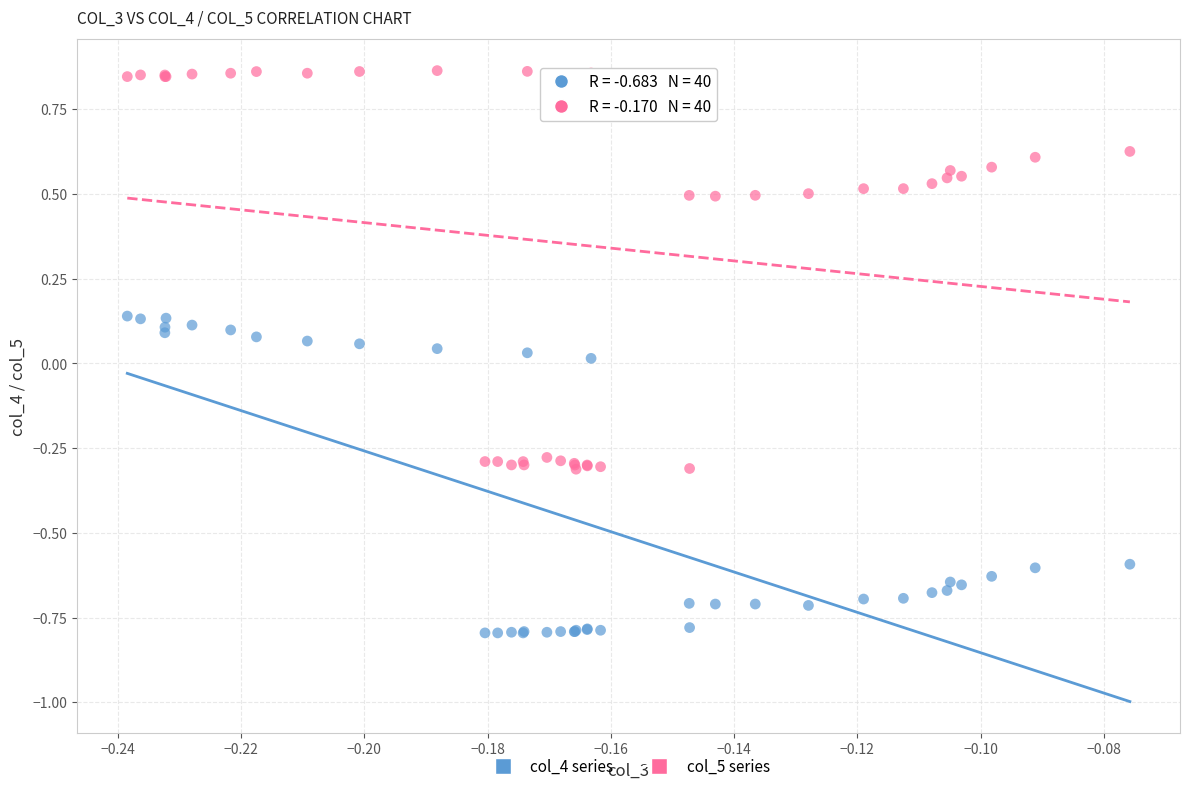

Which series contains the lowest Y value?

col_4 series